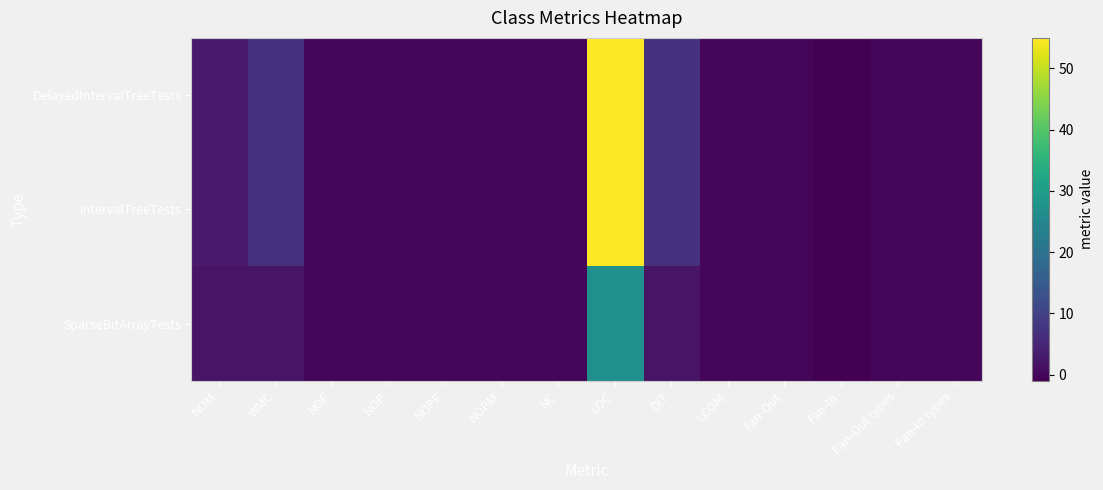

Reading right to left, what are all the values shown in this chart?

DelayedIntervalTreeTests: Fan-In types=0	Fan-Out types=0	Fan-In=-1	Fan-Out=0	LCOM=0	DIT=7	LOC=55	NC=0	NOPM=0	NOPF=0	NOP=0	NOF=0	WMC=7	NOM=3
IntervalTreeTests: Fan-In types=0	Fan-Out types=0	Fan-In=-1	Fan-Out=0	LCOM=0	DIT=7	LOC=55	NC=0	NOPM=0	NOPF=0	NOP=0	NOF=0	WMC=7	NOM=3
SparseBitArrayTests: Fan-In types=0	Fan-Out types=0	Fan-In=-1	Fan-Out=0	LCOM=0	DIT=2	LOC=27	NC=0	NOPM=0	NOPF=0	NOP=0	NOF=0	WMC=2	NOM=2